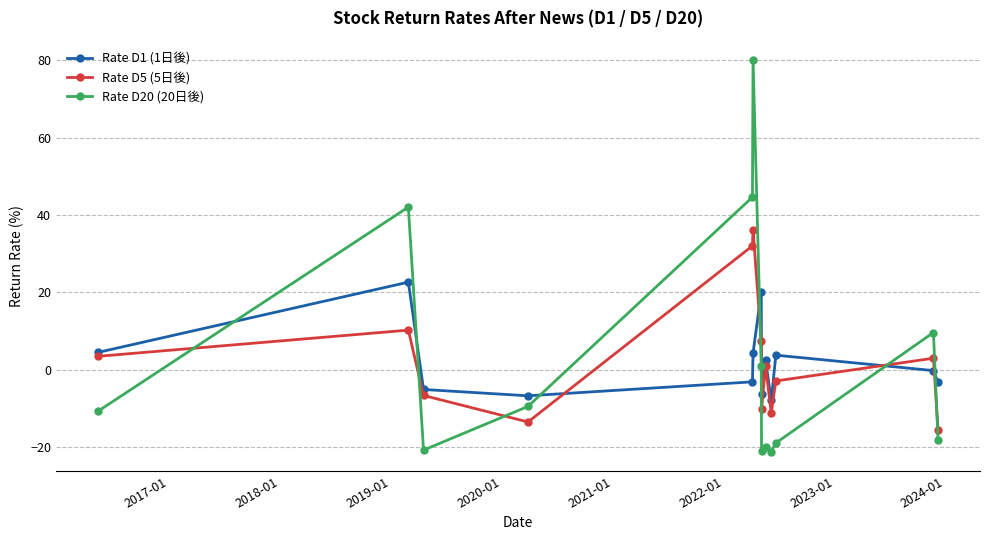

True or false: Rate D5 (5日後) has more than 0 interior local peaks.

True